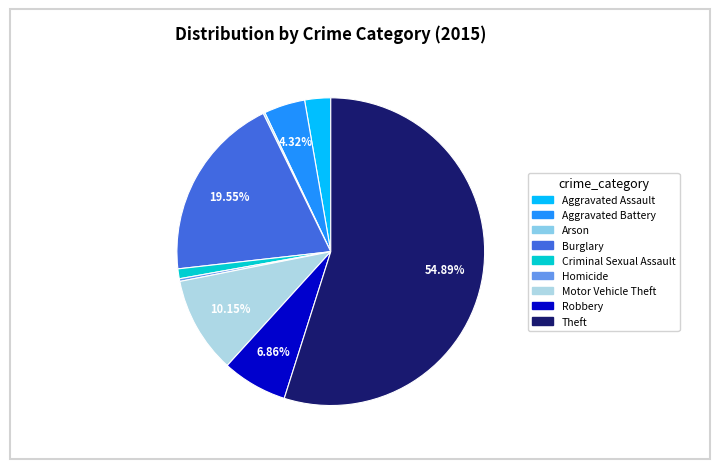

Does Robbery represent more than half of the total?

No